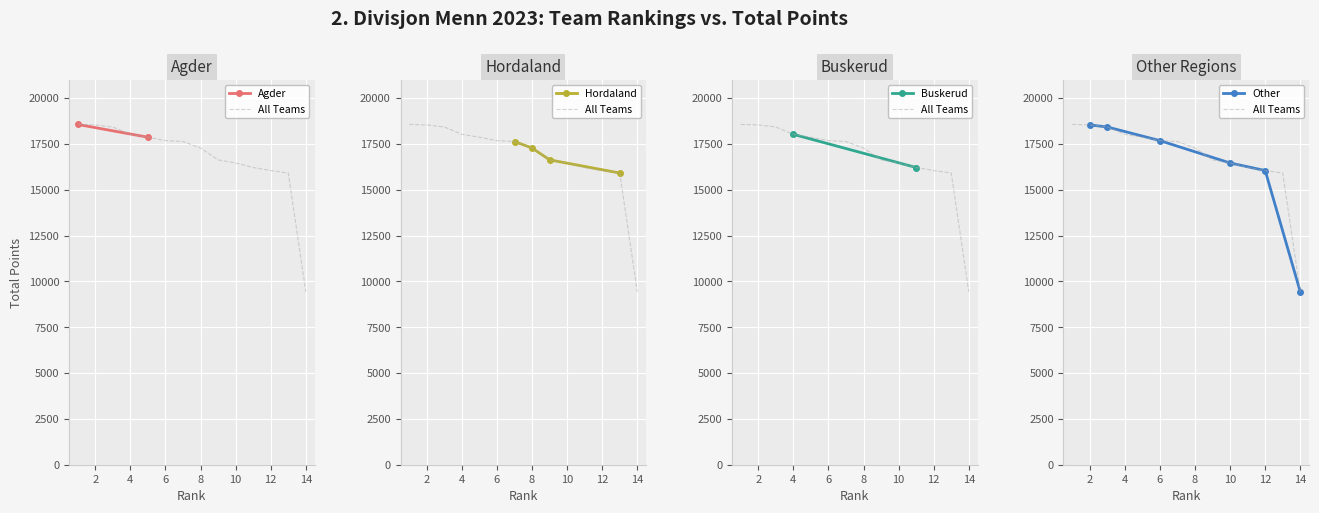

What is the difference between the maximum and minimum values?

9125